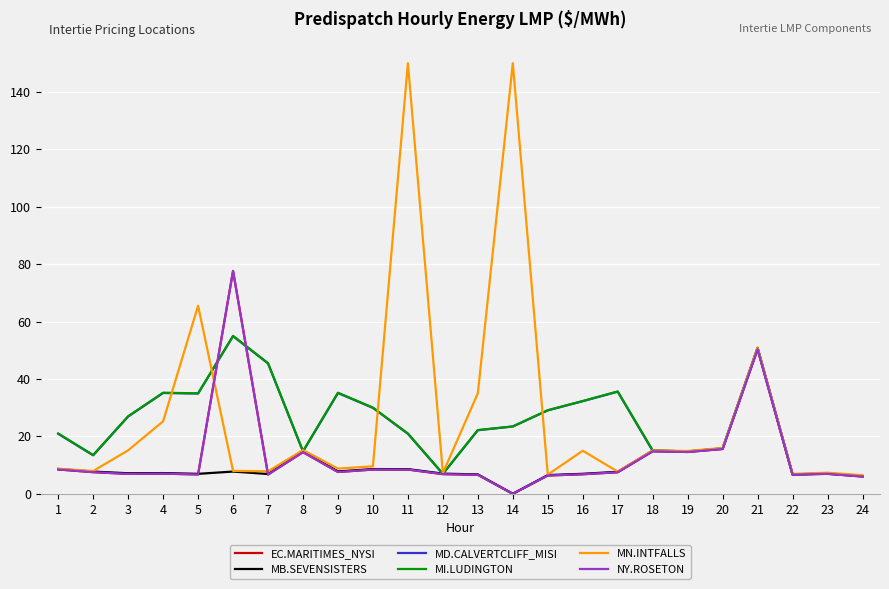

Where is NY.ROSETON nearest to the value 38?

21